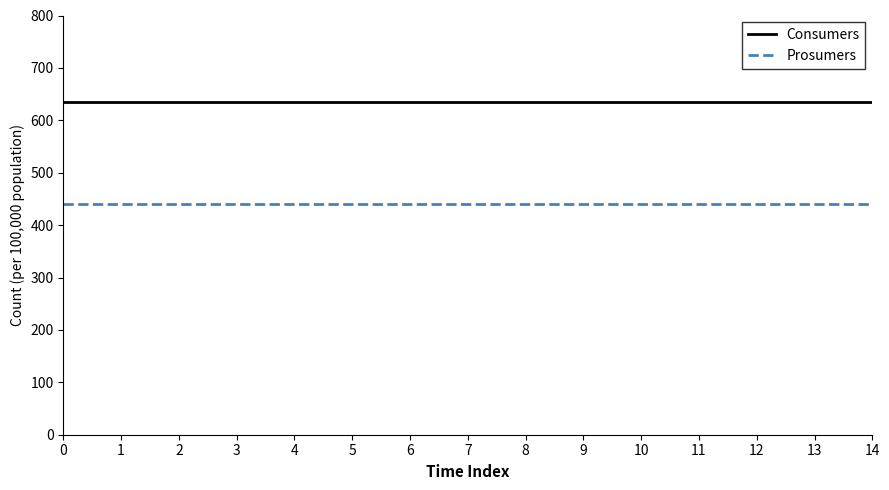

Rank the series by their average value, from highest to lowest.

Consumers, Prosumers